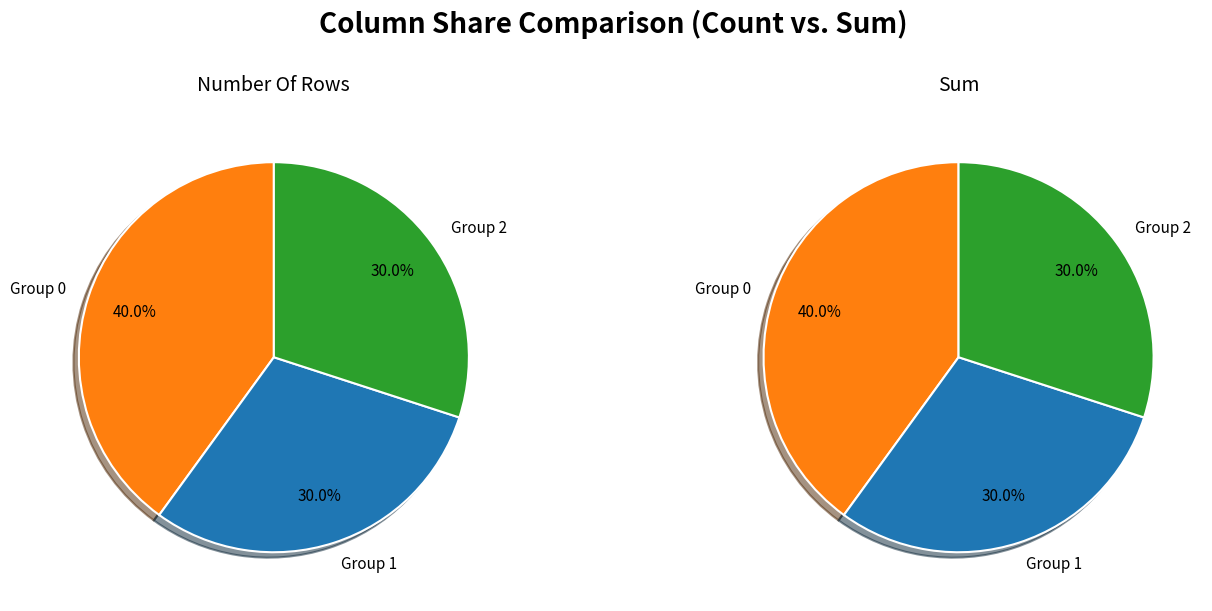

Between 2 and 4, which is larger?

2